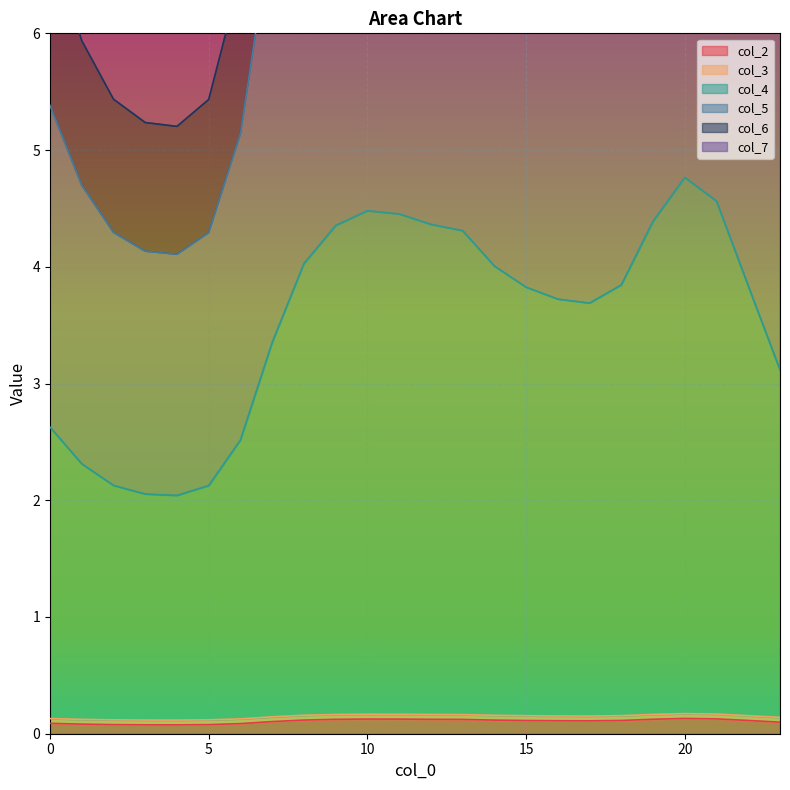

What is the total value across all series at 11?

40.6